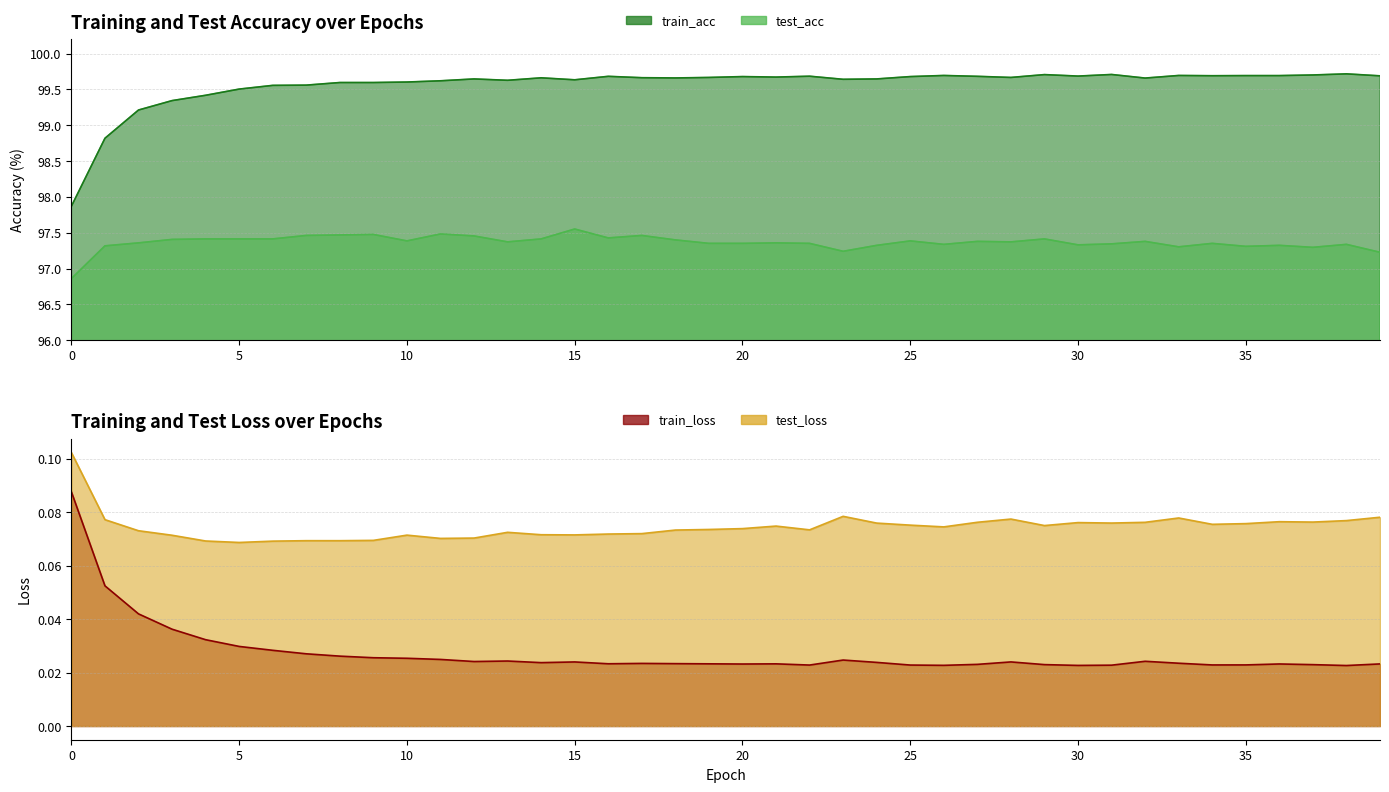

Reading left to right, extract all data points from this chart.

train_acc: 97.9	98.8	99.2	99.3	99.4	99.5	99.6	99.6	99.6	99.6	99.6	99.6	99.6	99.6	99.7	99.6	99.7	99.7	99.7	99.7	99.7	99.7	99.7	99.6	99.6	99.7	99.7	99.7	99.7	99.7	99.7	99.7	99.7	99.7	99.7	99.7	99.7	99.7	99.7	99.7
test_acc: 96.9	97.3	97.4	97.4	97.4	97.4	97.4	97.5	97.5	97.5	97.4	97.5	97.5	97.4	97.4	97.6	97.4	97.5	97.4	97.4	97.4	97.4	97.4	97.2	97.3	97.4	97.3	97.4	97.4	97.4	97.3	97.3	97.4	97.3	97.4	97.3	97.3	97.3	97.3	97.2
train_loss: 0.1	0.1	0.0	0.0	0.0	0.0	0.0	0.0	0.0	0.0	0.0	0.0	0.0	0.0	0.0	0.0	0.0	0.0	0.0	0.0	0.0	0.0	0.0	0.0	0.0	0.0	0.0	0.0	0.0	0.0	0.0	0.0	0.0	0.0	0.0	0.0	0.0	0.0	0.0	0.0
test_loss: 0.1	0.1	0.1	0.1	0.1	0.1	0.1	0.1	0.1	0.1	0.1	0.1	0.1	0.1	0.1	0.1	0.1	0.1	0.1	0.1	0.1	0.1	0.1	0.1	0.1	0.1	0.1	0.1	0.1	0.1	0.1	0.1	0.1	0.1	0.1	0.1	0.1	0.1	0.1	0.1